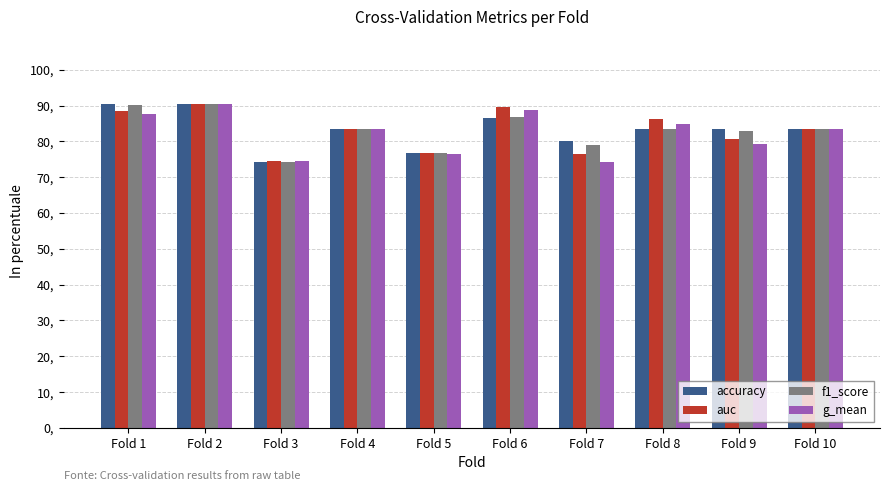

The value of f1_score at Fold 7 is 79.0. True or false?

True